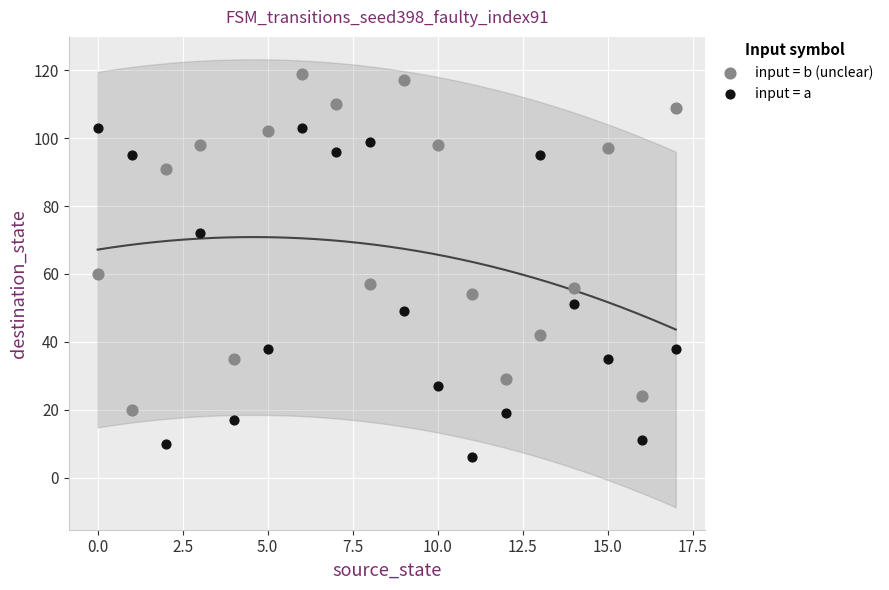

What are all the series names shown in the legend?

input = b (unclear), input = a